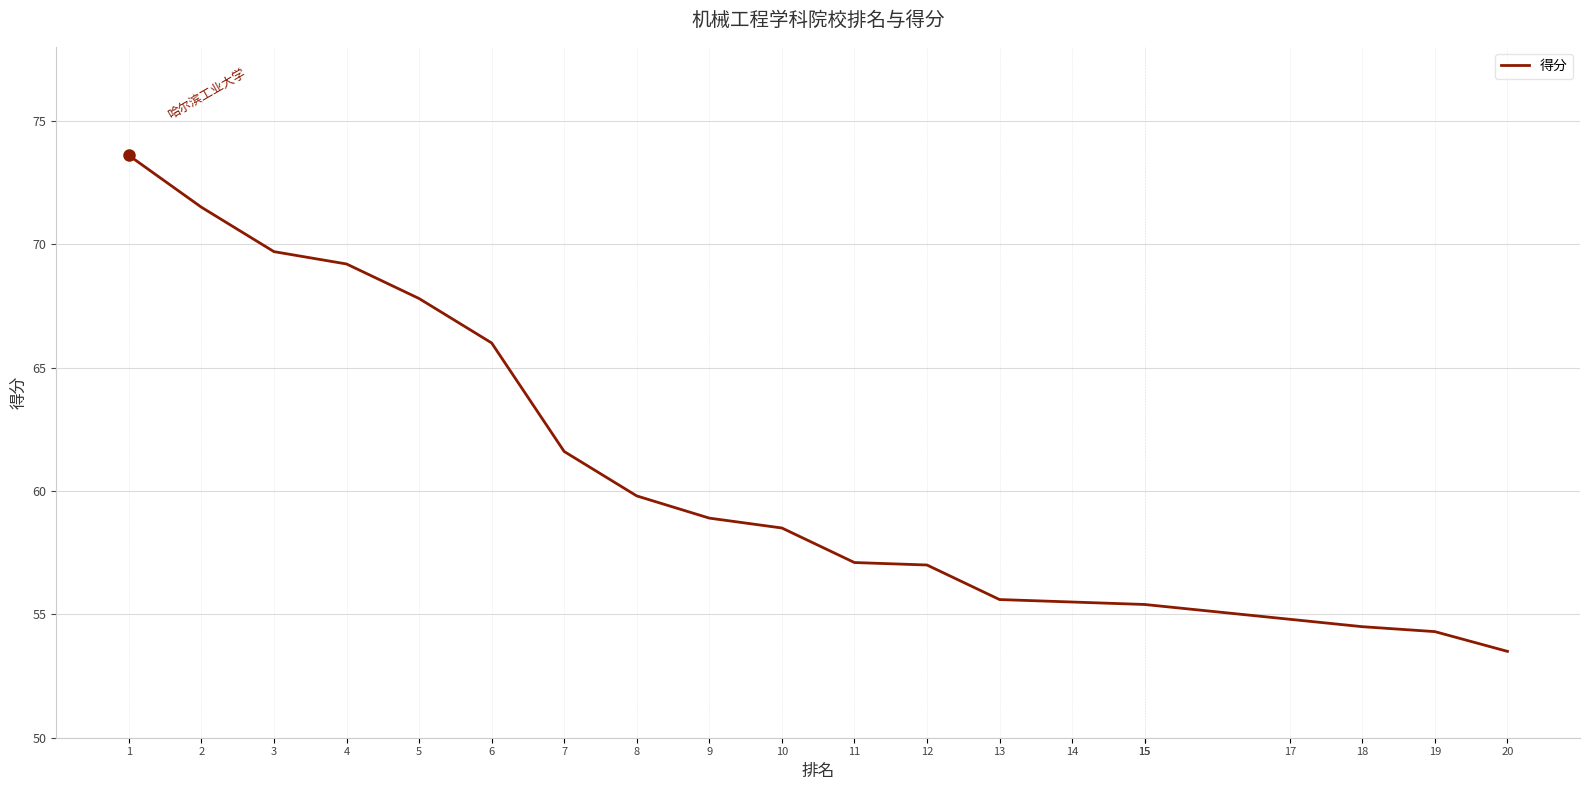

Is it true that the value at 1 is 104.7?

False